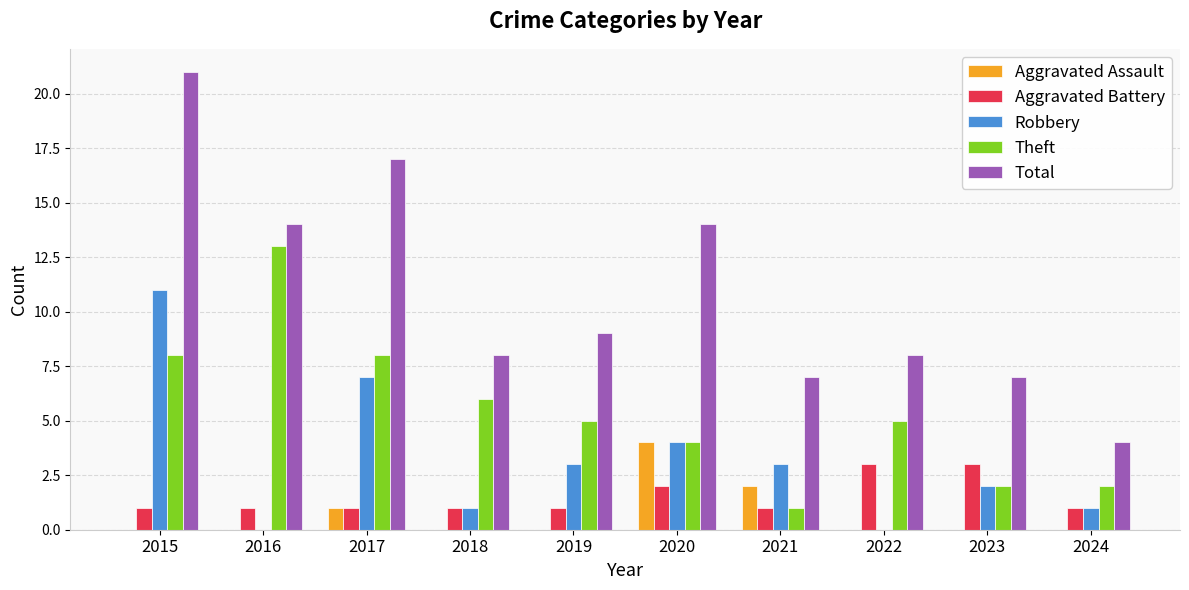

How many groups of bars are there?

10